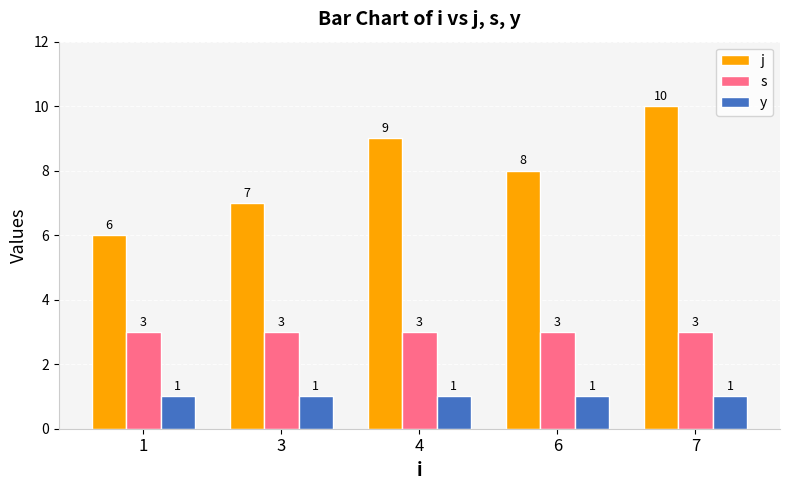

Reading left to right, transcribe all the data shown in this chart.

j: 1=6	3=7	4=9	6=8	7=10
s: 1=3	3=3	4=3	6=3	7=3
y: 1=1	3=1	4=1	6=1	7=1